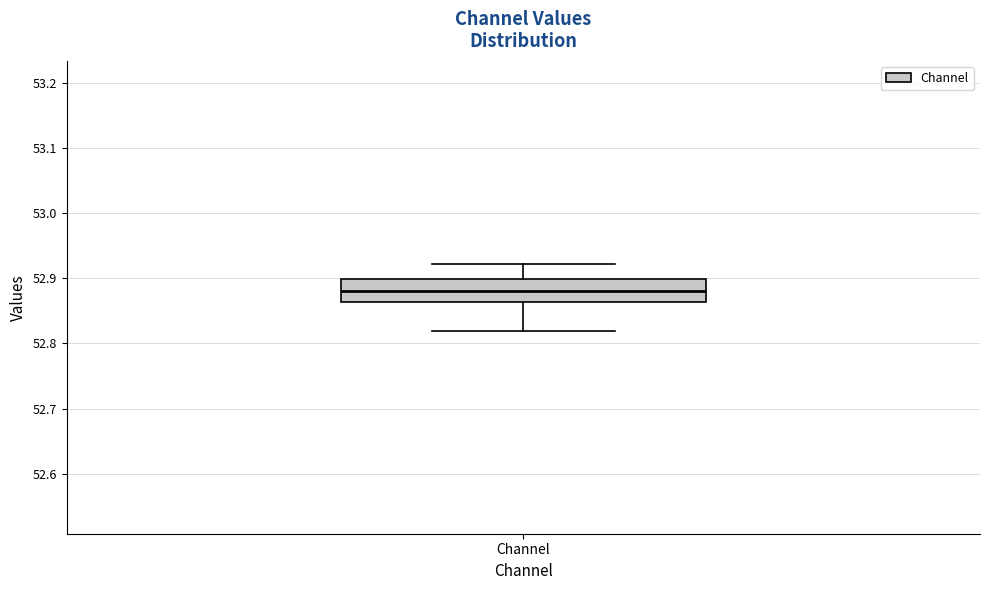

Read this box plot against the y-axis: the position of the median line, the range covered by the box, and the ends of both whiskers. The values are not printed on the chart, so give them approximately, as read against the axis.

median 52.88, box 52.86 to 52.90, whiskers 52.82 to 52.92